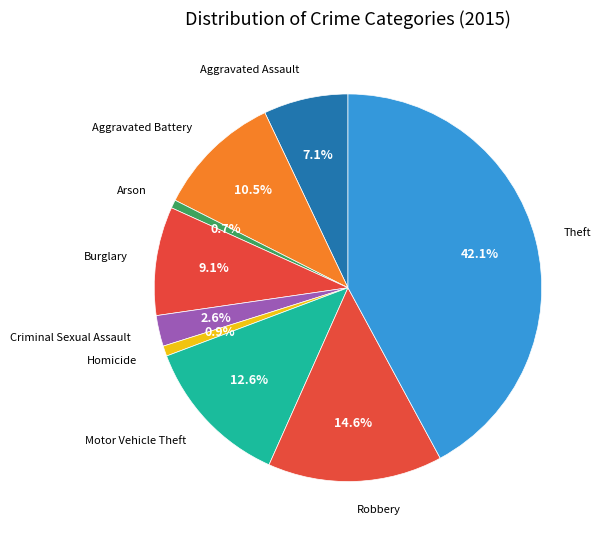

To the nearest percent, what is the average slice percentage?

11%